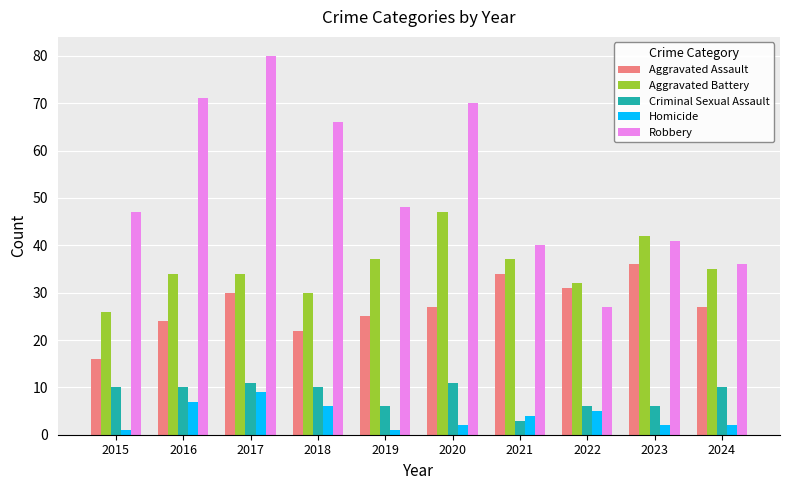

Is the value of Robbery at 2019 greater than the value of Homicide at 2022?

Yes